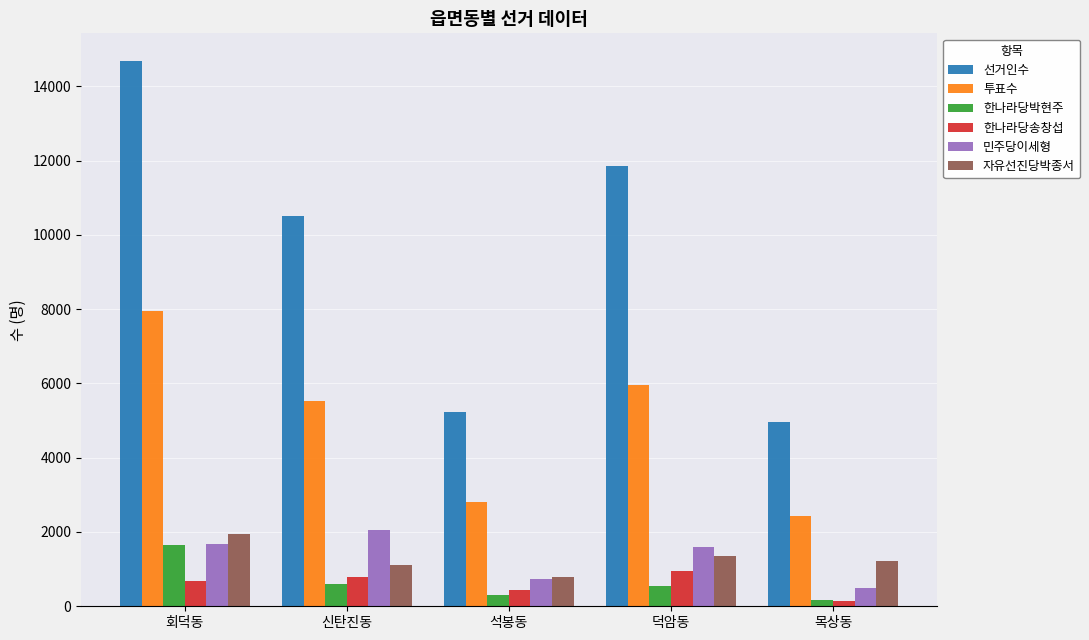

How many distinct data groups are displayed?

6